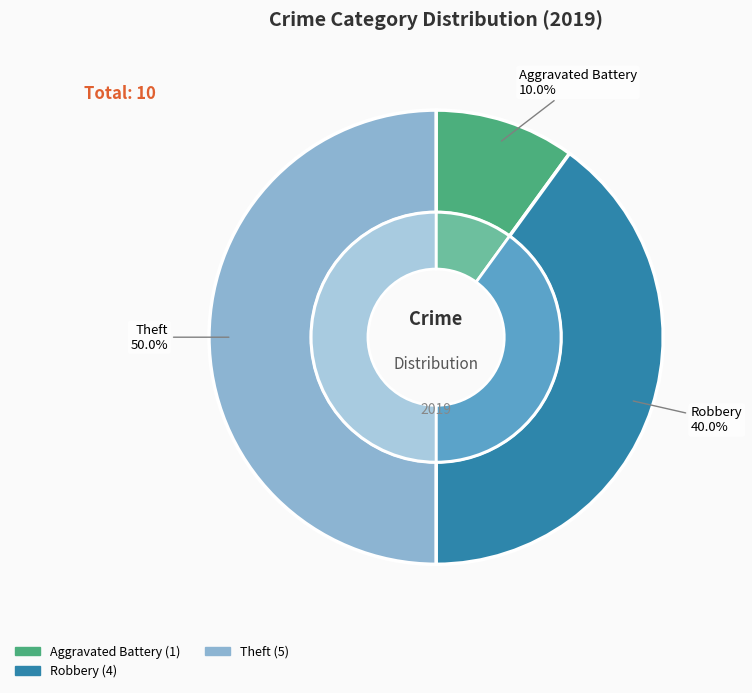

Is it true that Criminal Sexual Assault is 14% of the pie?

False